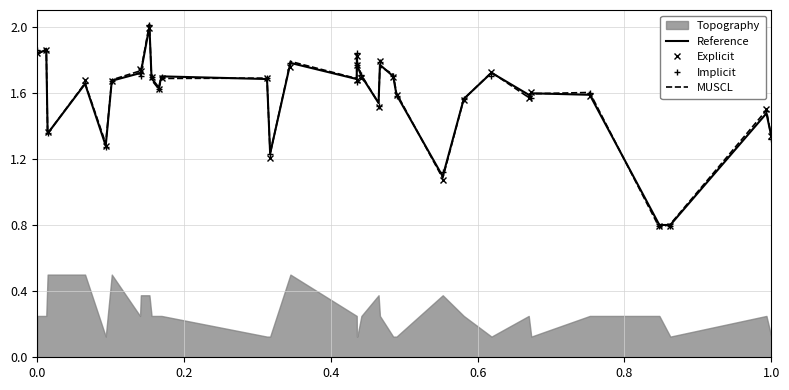

Which series has the largest total across all categories?

MUSCL